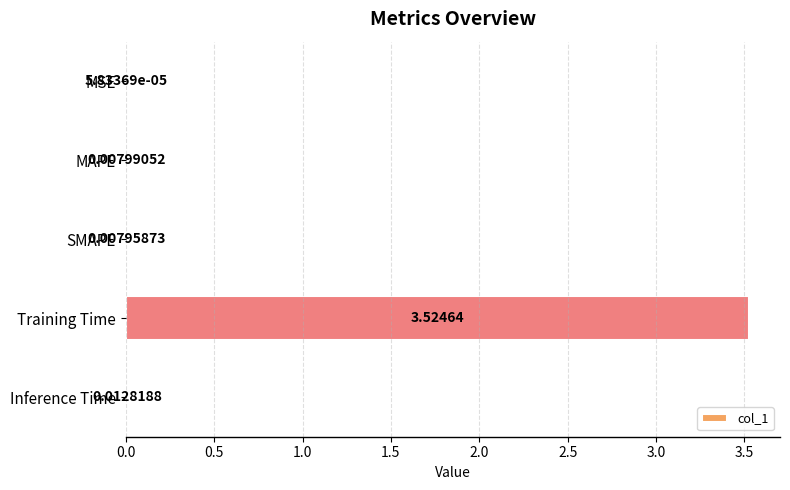

Which category has the highest value across all series?

Training Time